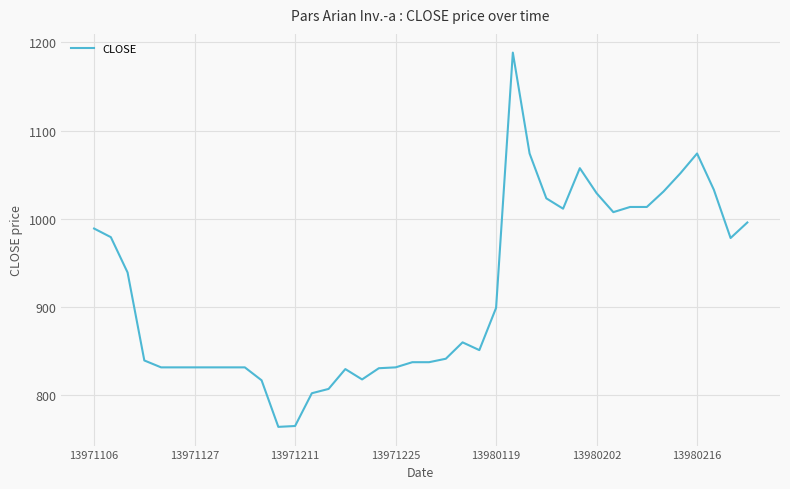

What is the sum of all values?

36703.6